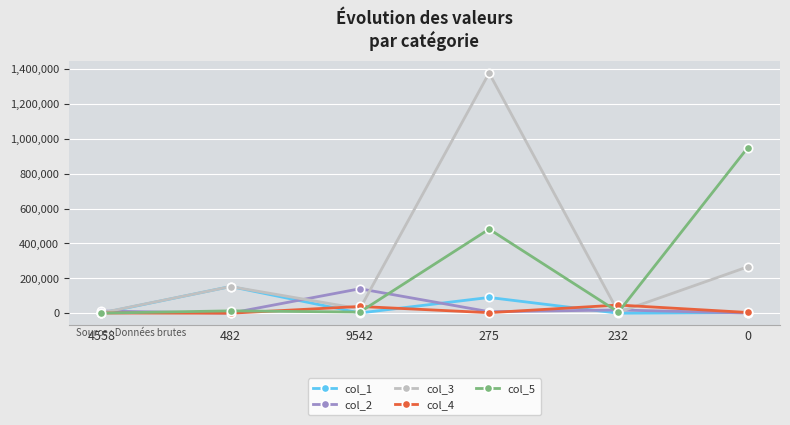

The value of col_3 at 482 is 65010. True or false?

False